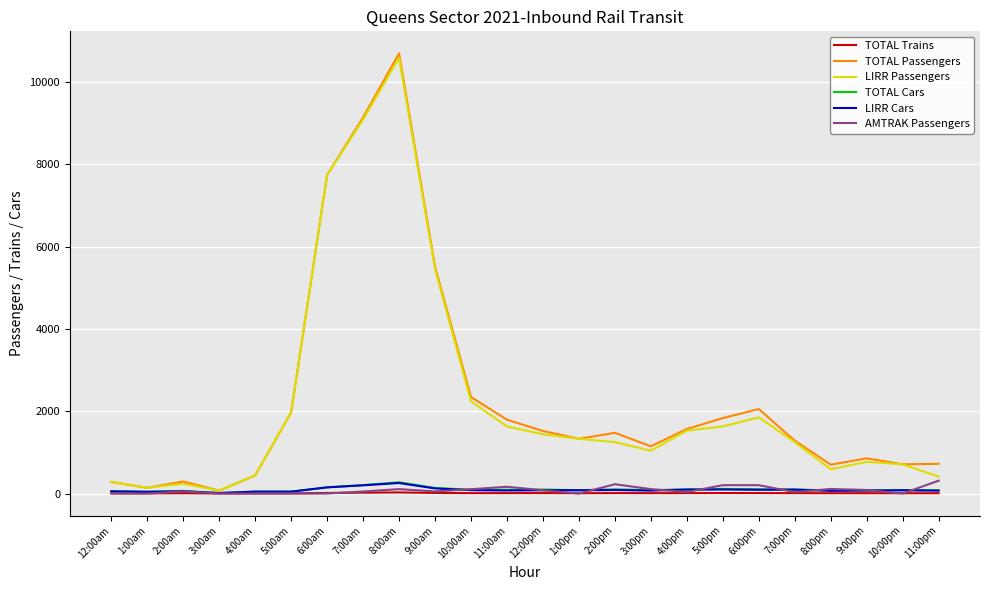

What are all the series names shown in the legend?

TOTAL Trains, TOTAL Passengers, LIRR Passengers, TOTAL Cars, LIRR Cars, AMTRAK Passengers